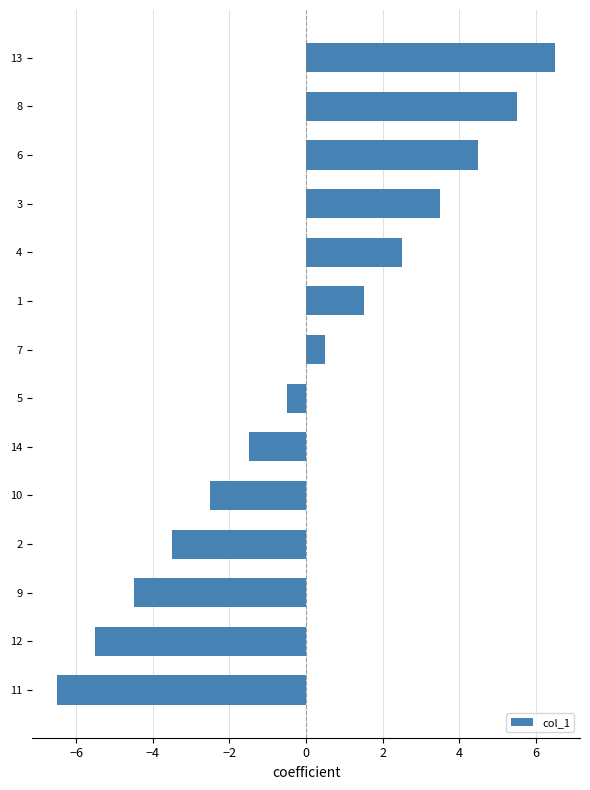

What is the change in value from 7 to 13?

+6.0